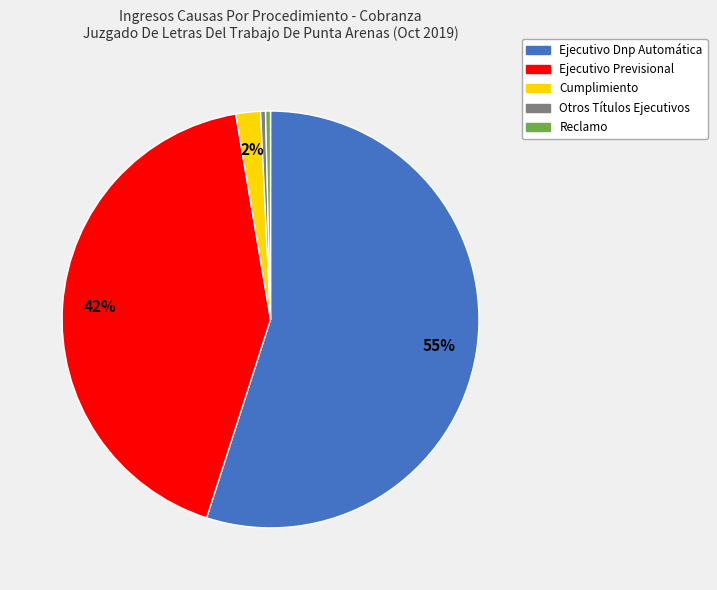

Approximately how many times larger is the value at Ejecutivo Dnp Automática compared to Otros Títulos Ejecutivos?

144.0